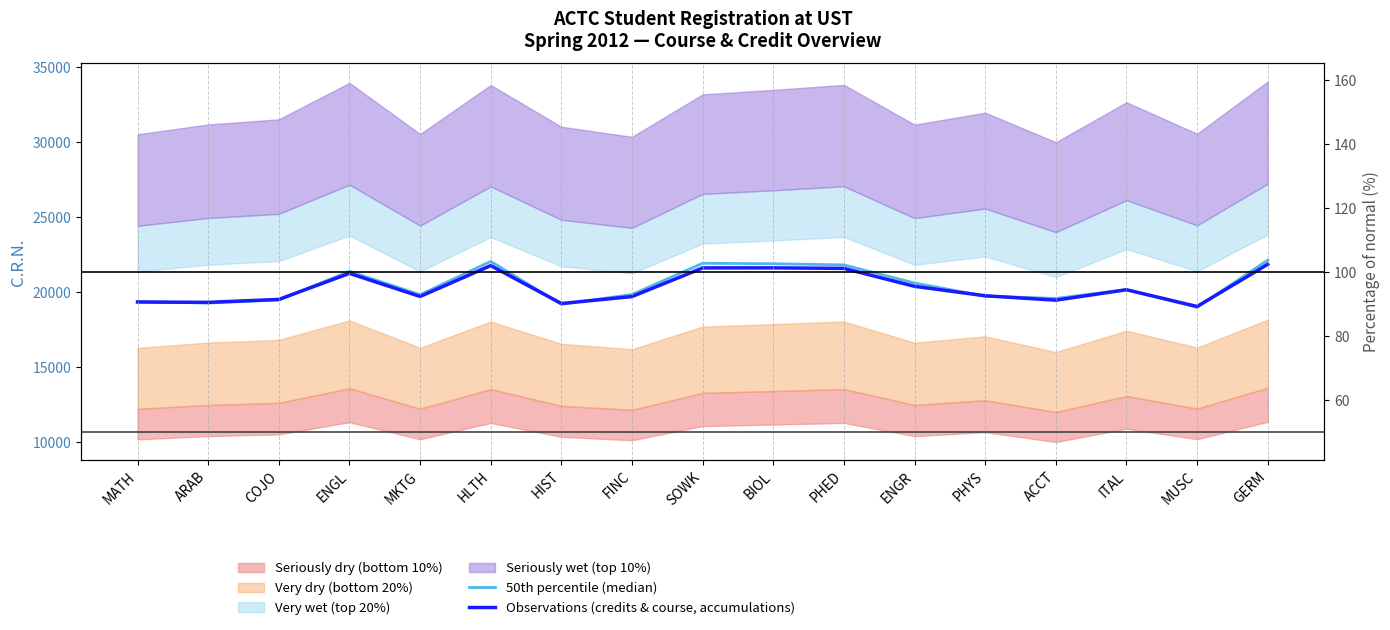

How many intersections are there between Observations (credits & course, accumulations) and 50th percentile (median)?

8